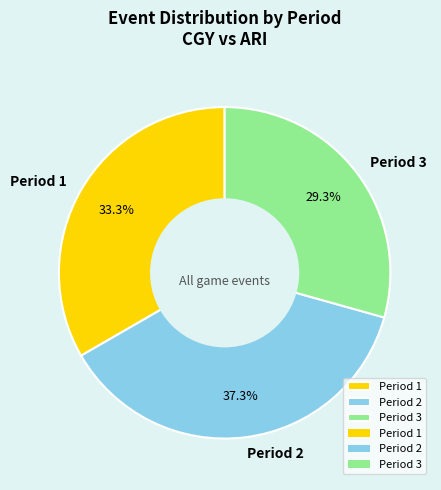

To the nearest percent, what portion does Period 3 represent?

29%